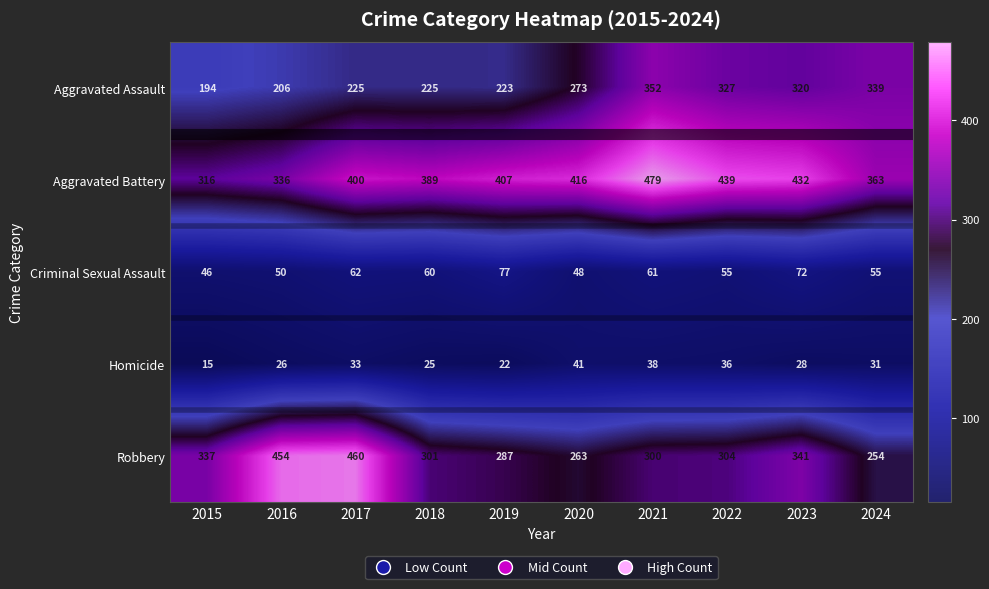

What is the difference between the maximum and minimum values in the Aggravated Assault series?

158